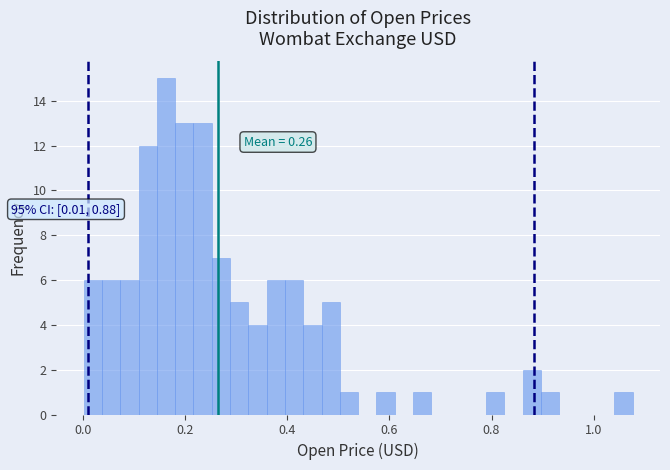

Around what value on the x-axis is the tallest bar? Give the approximate position of its centre, as read against the axis.

0.16